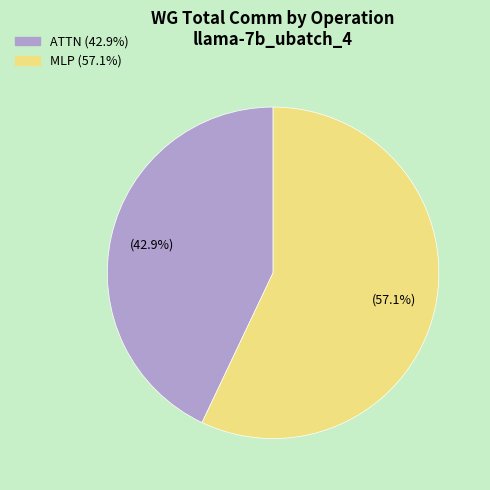

Is there any slice that represents more than half of the pie?

Yes